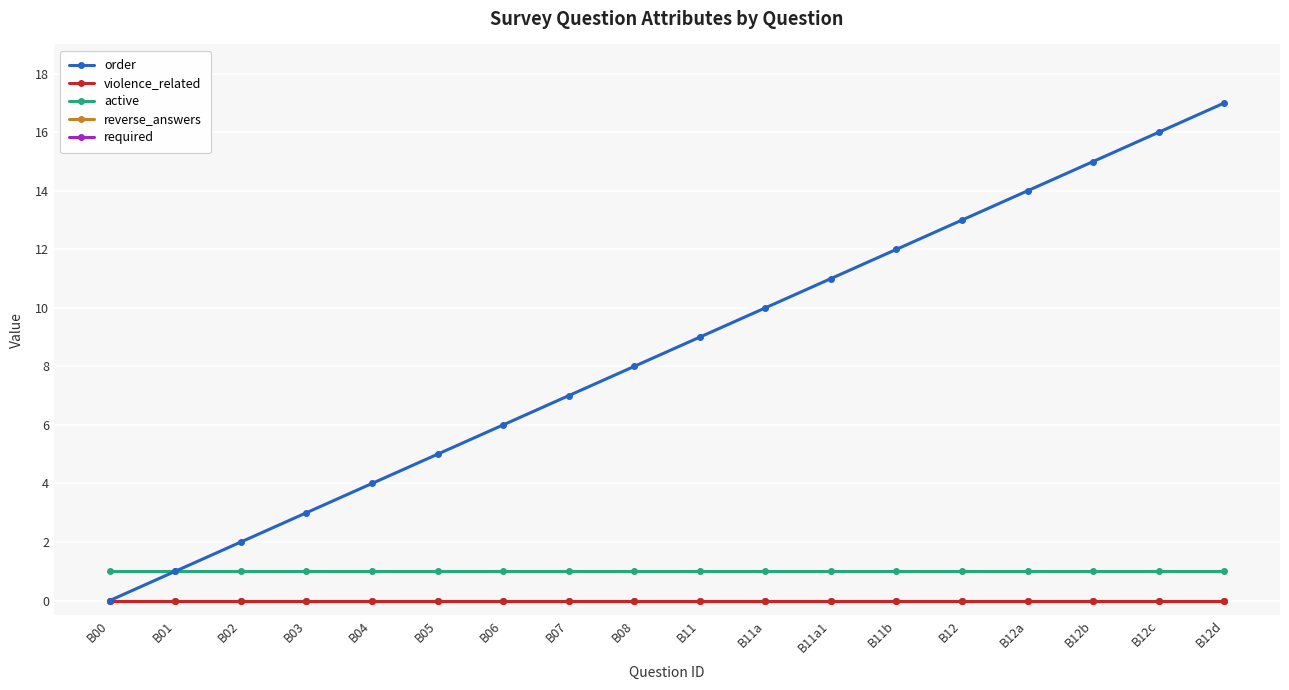

At how many categories does at least one series exceed 3?

14